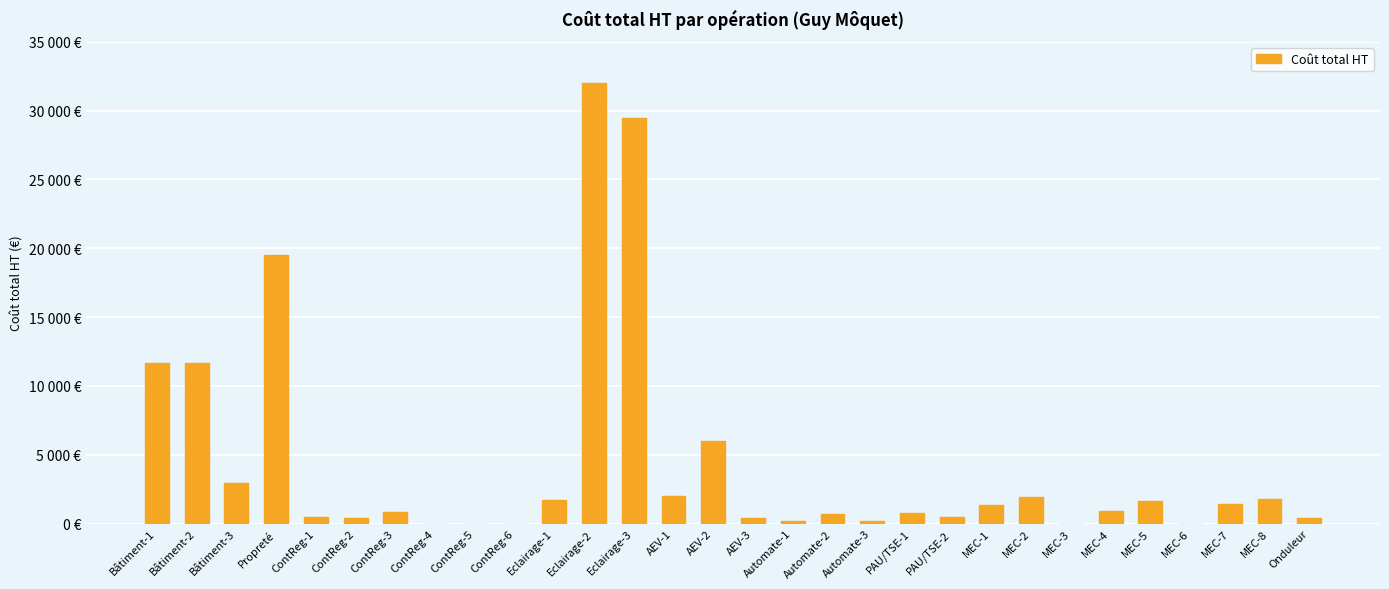

Are the bars horizontal?

No